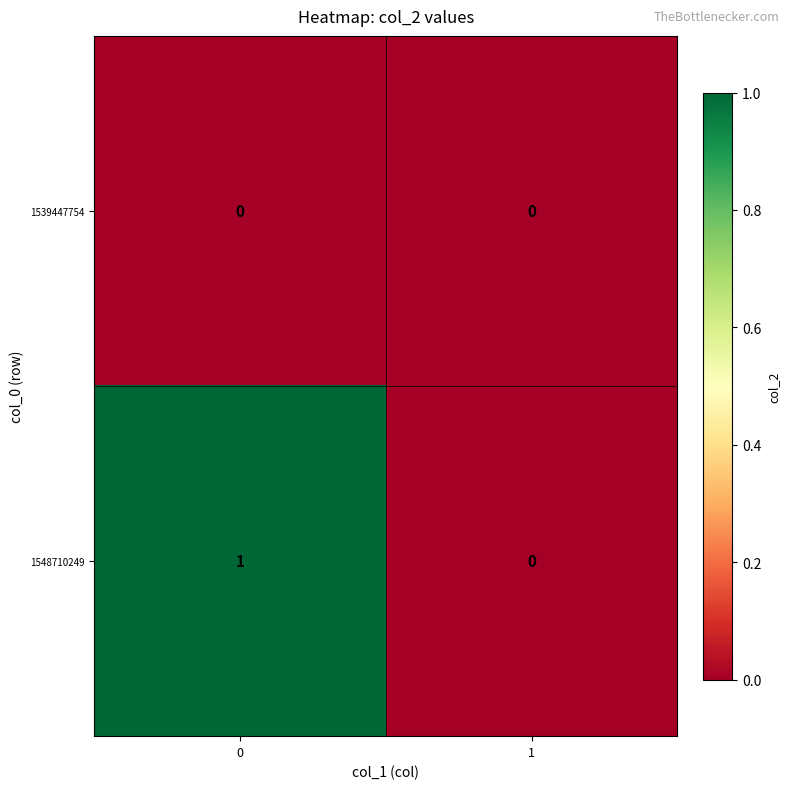

Which series has the widest spread of values?

1548710249